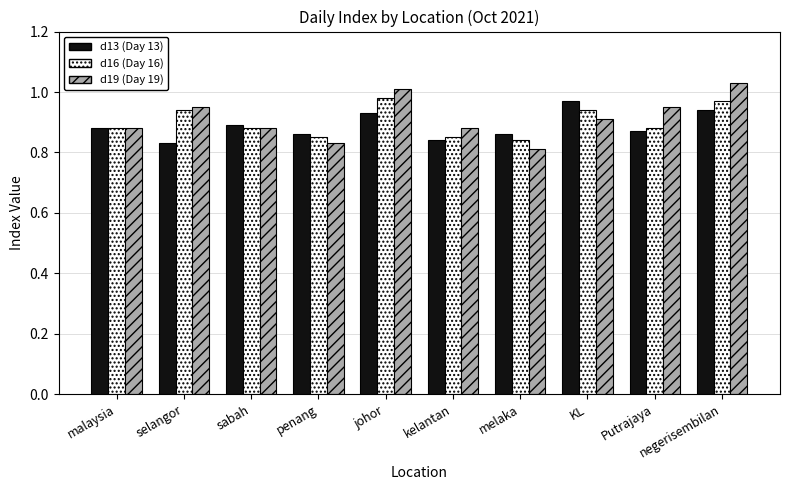

What is the total value across all series at negerisembilan?

2.9